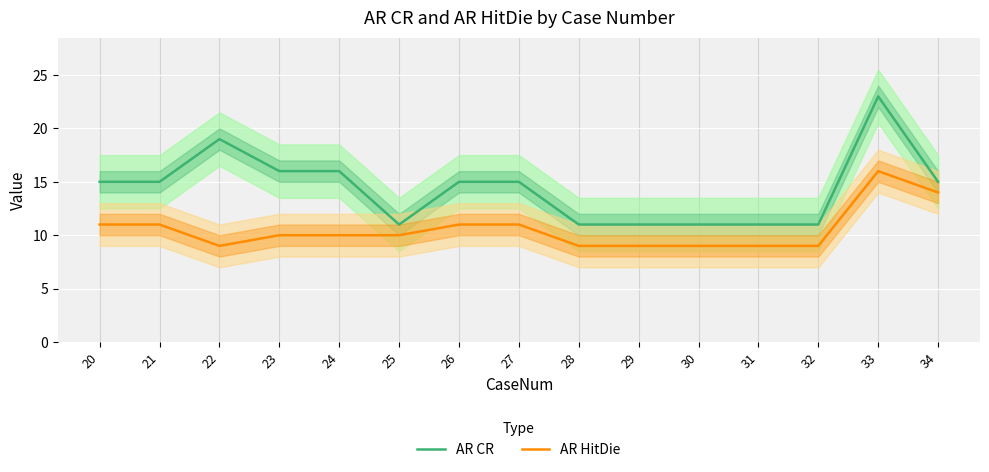

Rank the series at 29 from lowest to highest value.

AR HitDie, AR CR